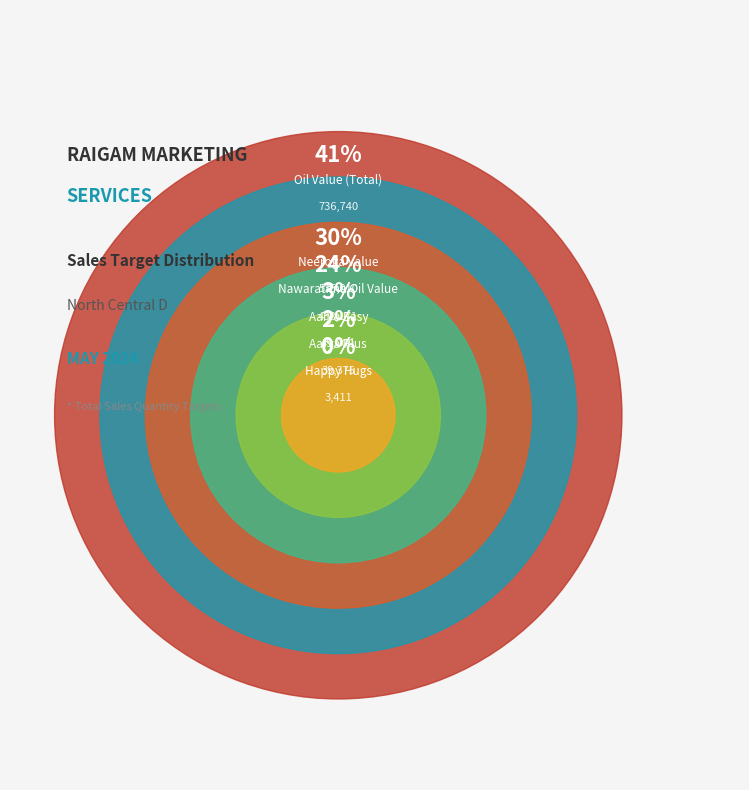

The Nawarathna Oil Value slice represents 10% of the pie. True or false?

False